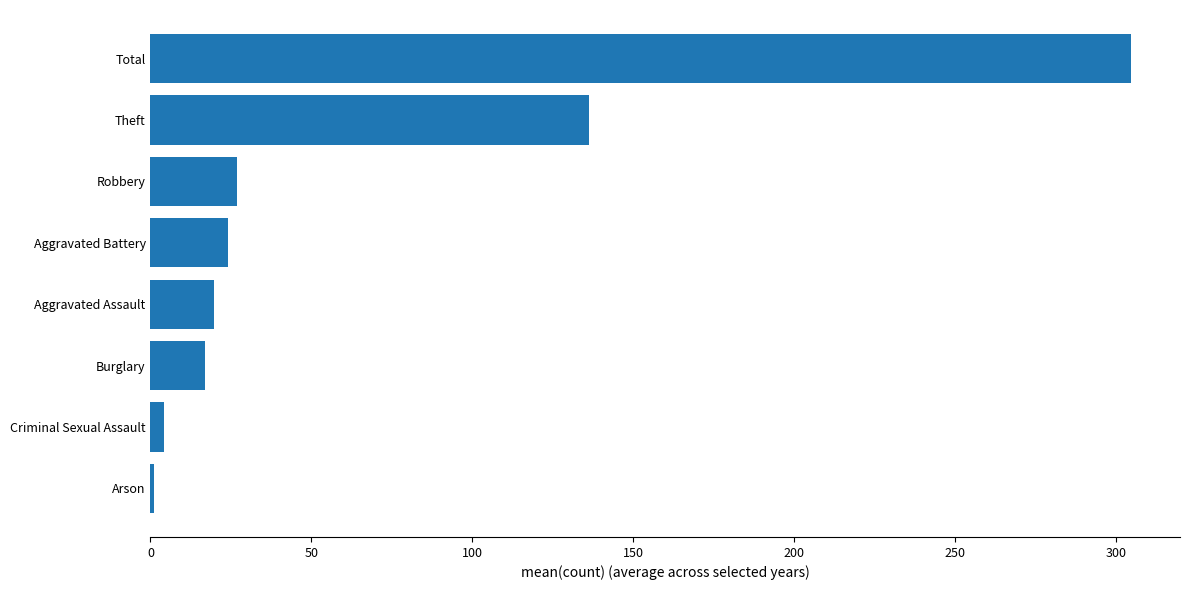

What is the sum of all values?

533.7